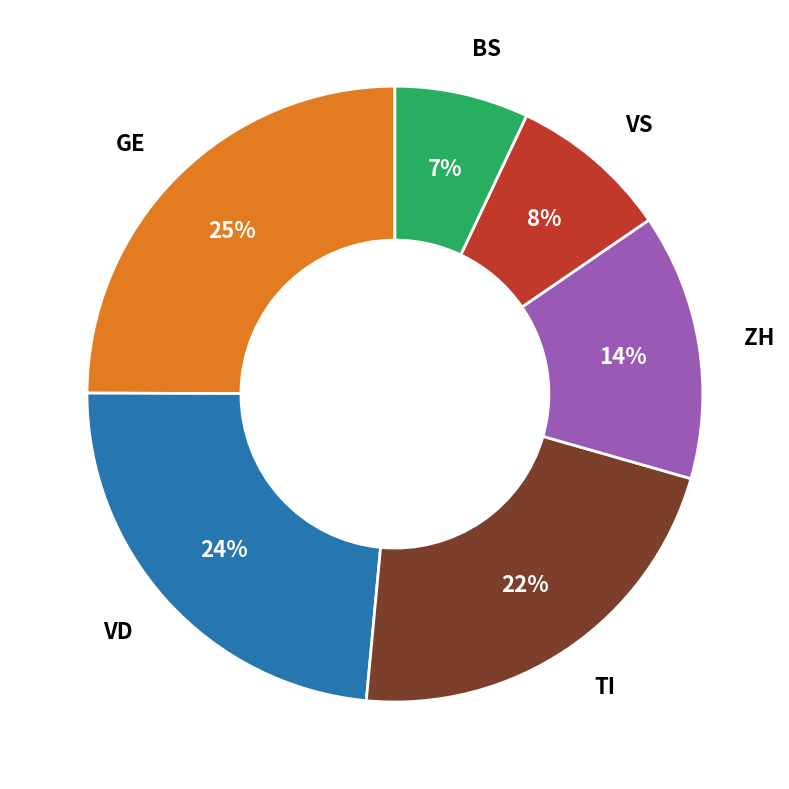

Which has a higher value, GE or BS?

GE